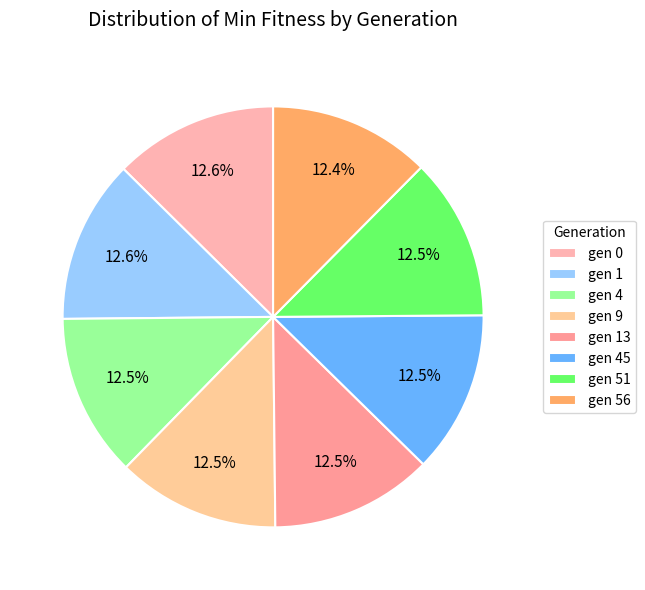

What is the ratio of the value at gen 51 to the value at gen 1?

1.0